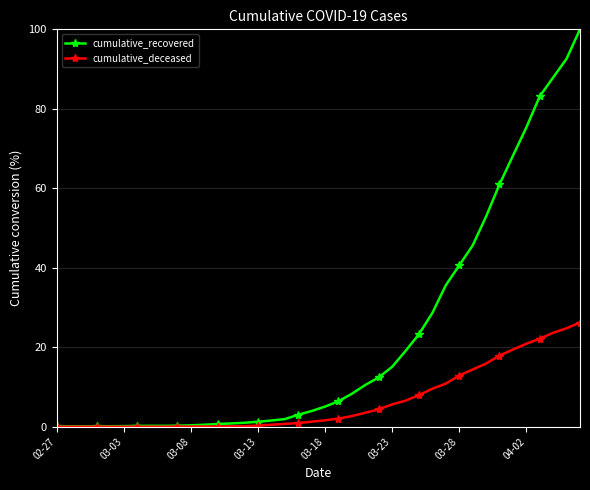

What is the value of the cumulative_deceased point at the 26th from the left?

5.6